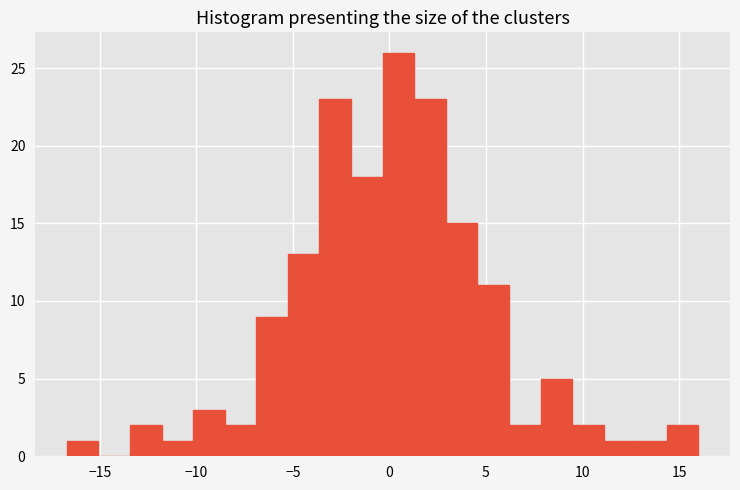

Around what value on the x-axis is the tallest bar? Give the approximate position of its centre, as read against the axis.

0.5